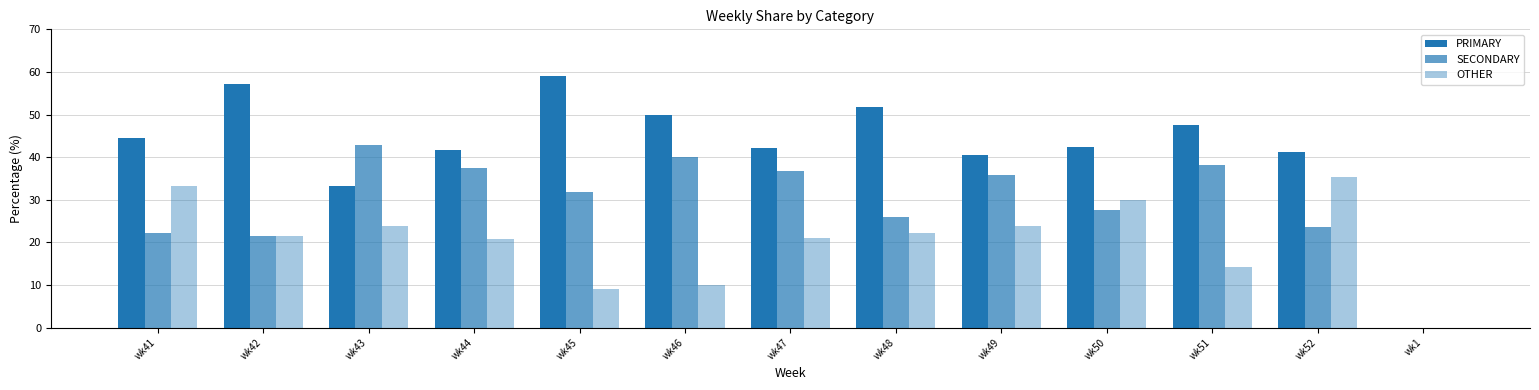

How many groups of bars are there?

13